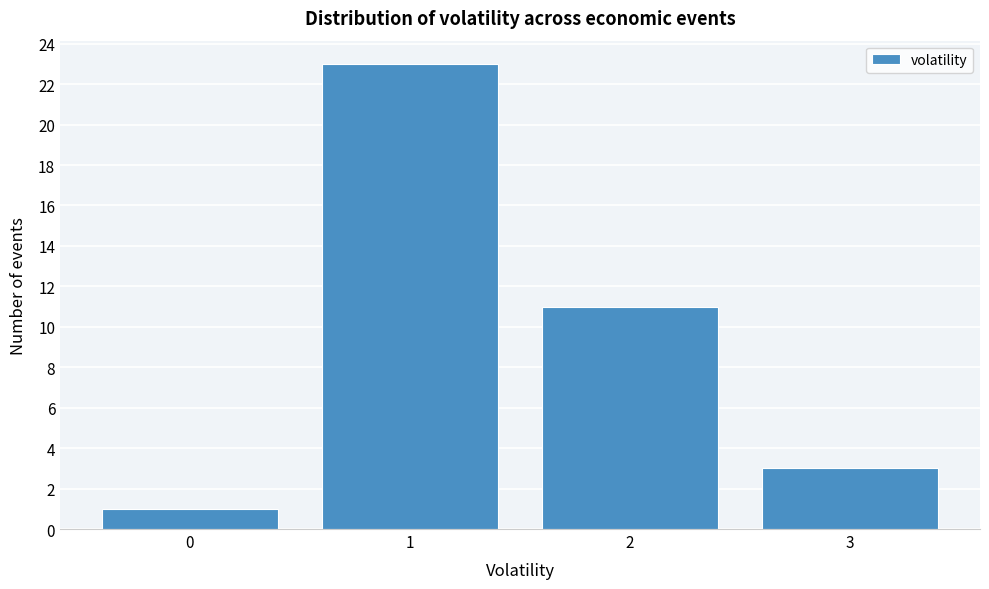

Reading right to left, what are all the values shown in this chart?

3=3	2=11	1=23	0=1